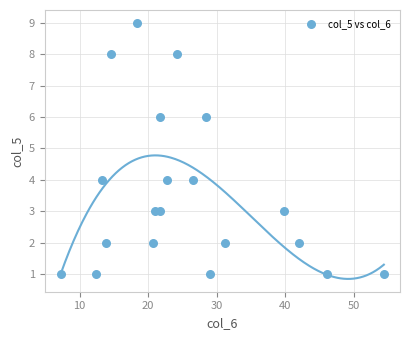

What is the range of Y values (max minus min)?

8